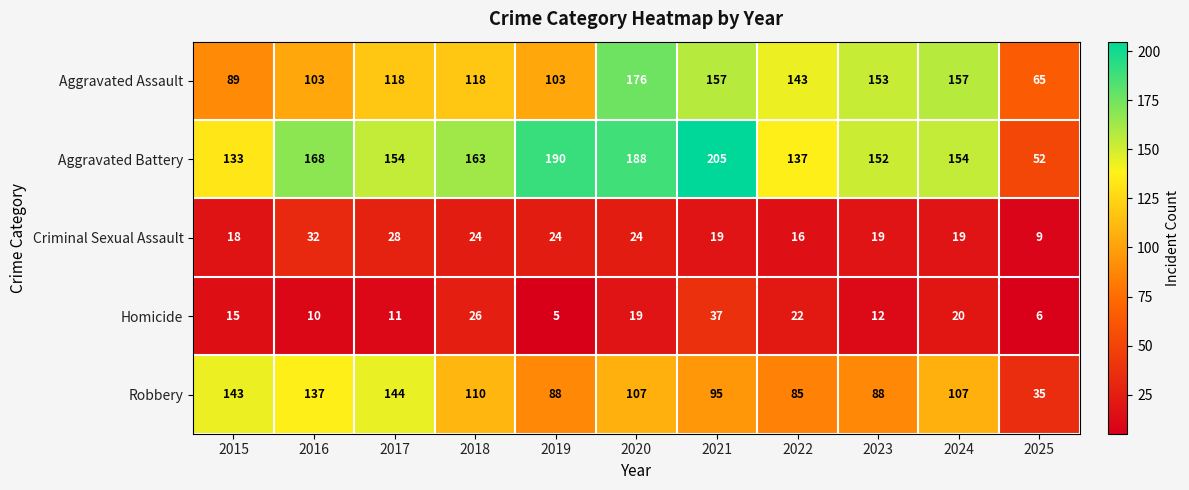

What is the minimum value shown in the chart?

5